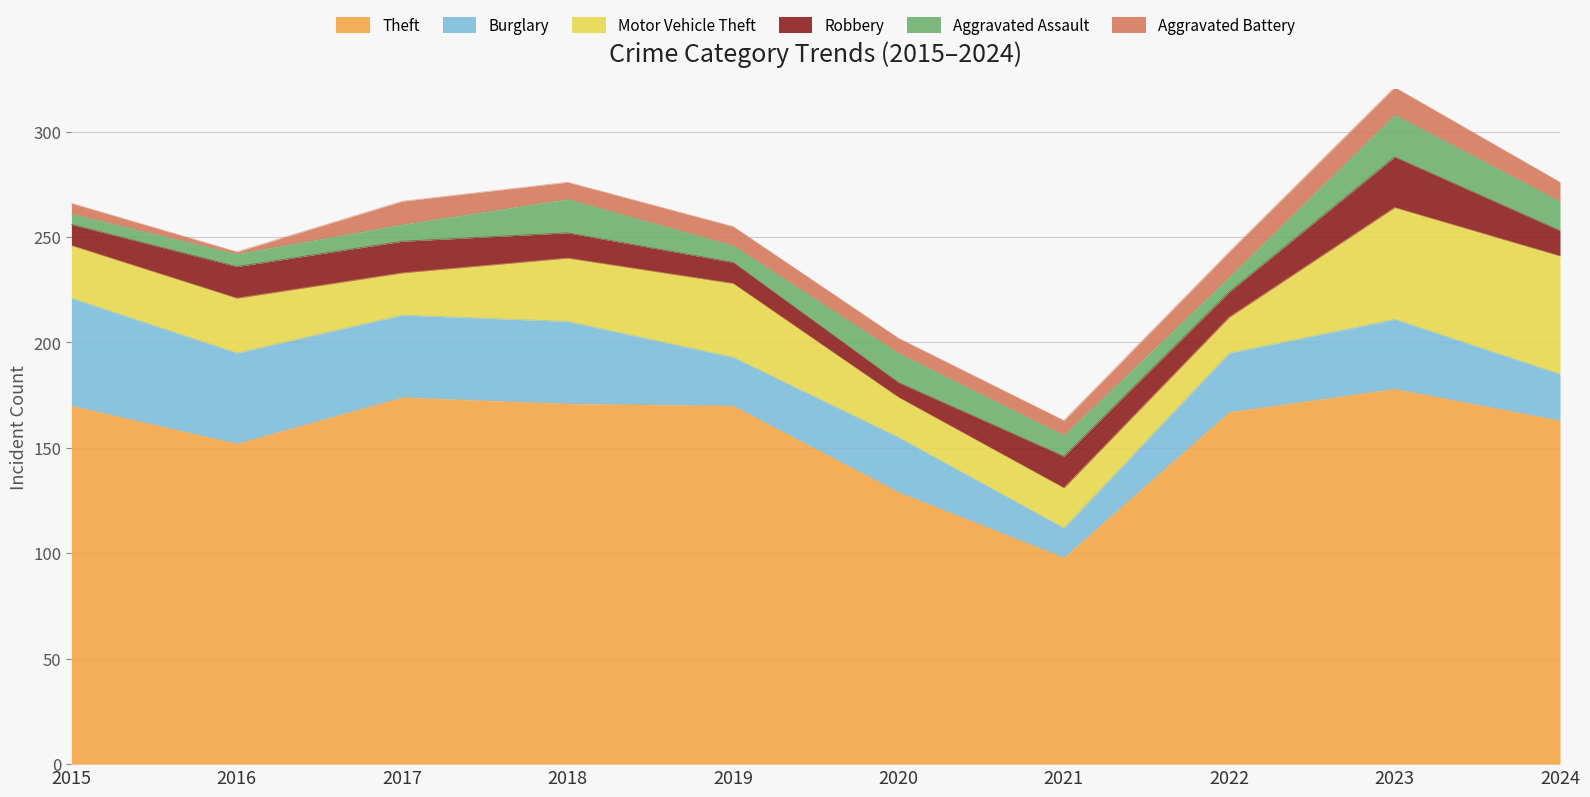

Where is the first local maximum for Theft?

2017